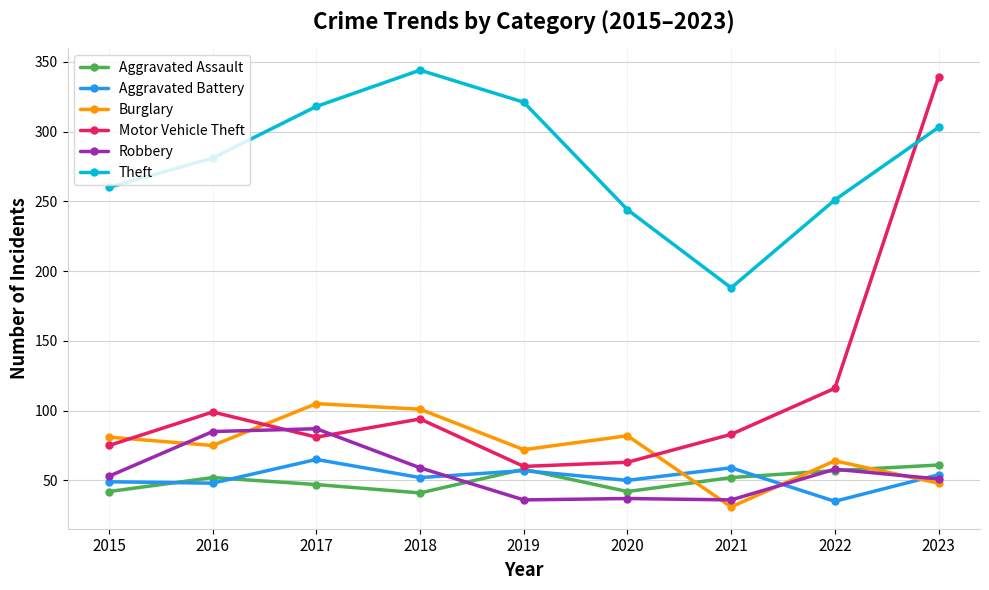

Is it true that Theft equals 321 at 2019?

True